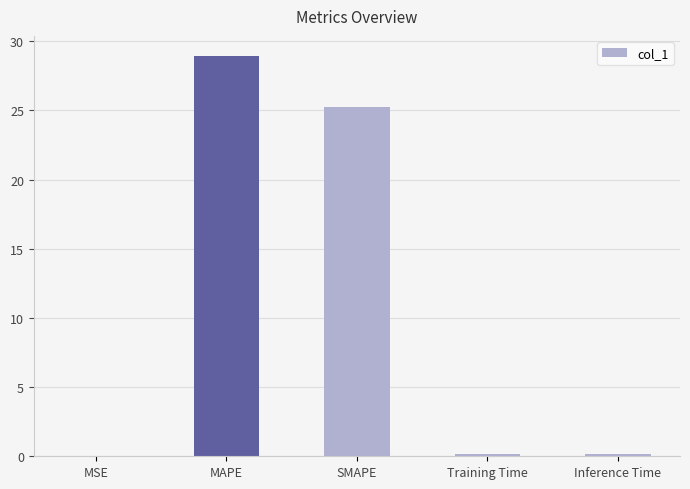

Which has a higher value, Training Time or SMAPE?

SMAPE